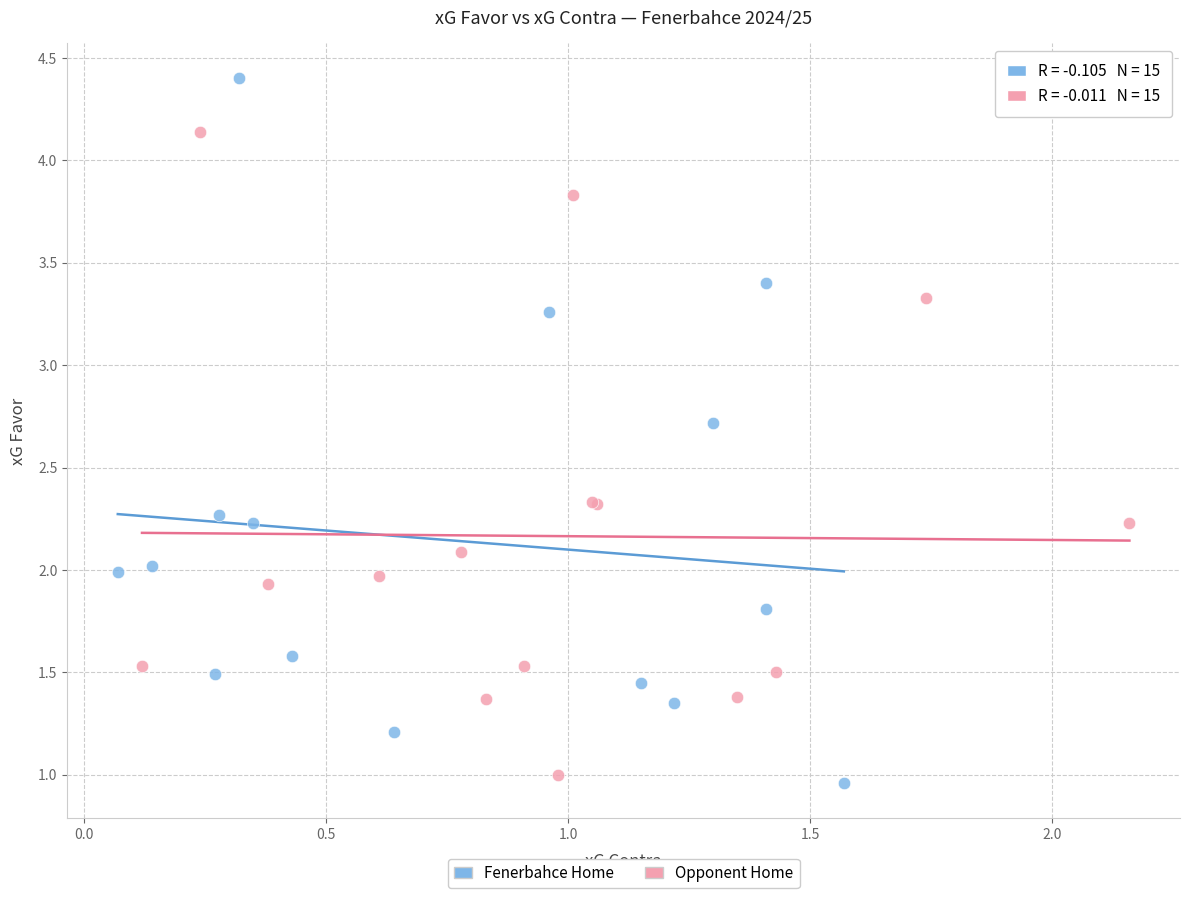

Which series contains the highest Y value?

Fenerbahce Home